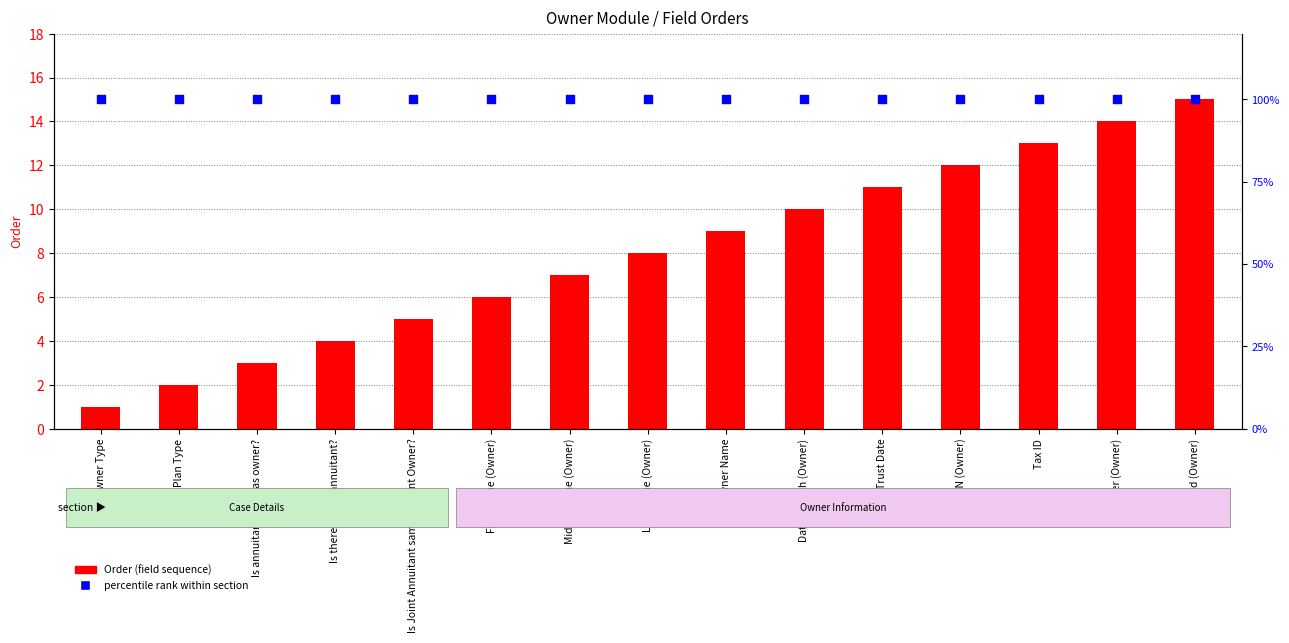

What are all the series names shown in the legend?

Order, percentile rank within section